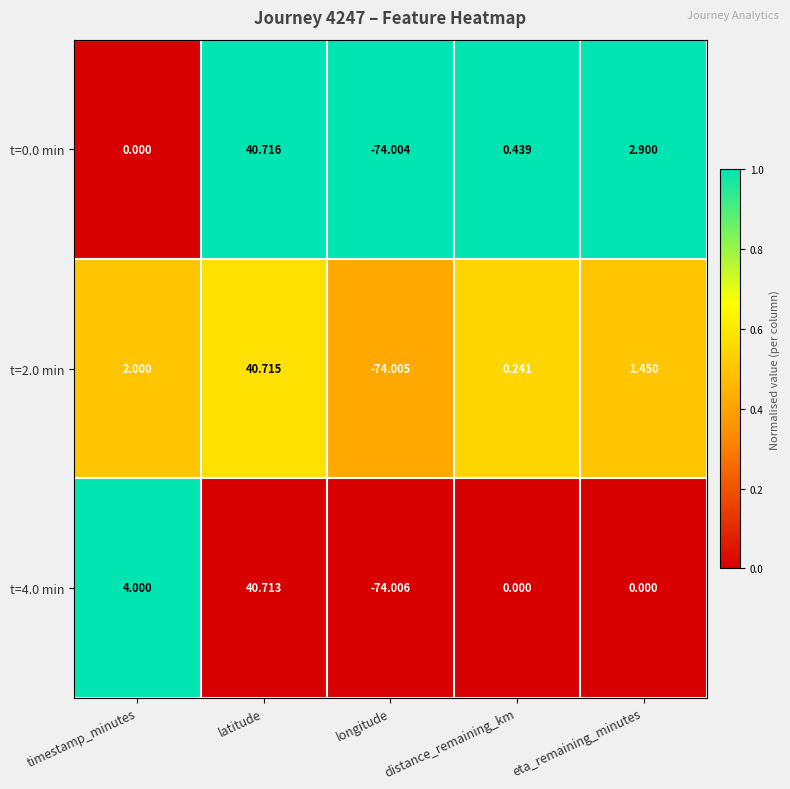

At which category does the chart reach its peak across all series?

latitude